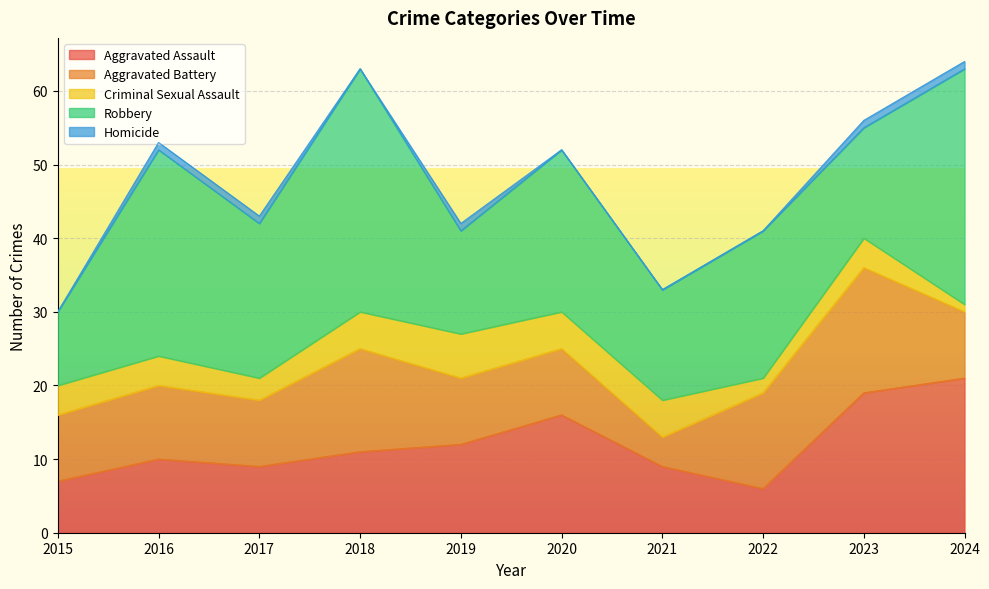

What is the difference between the second highest and second lowest values in the Criminal Sexual Assault series?

3